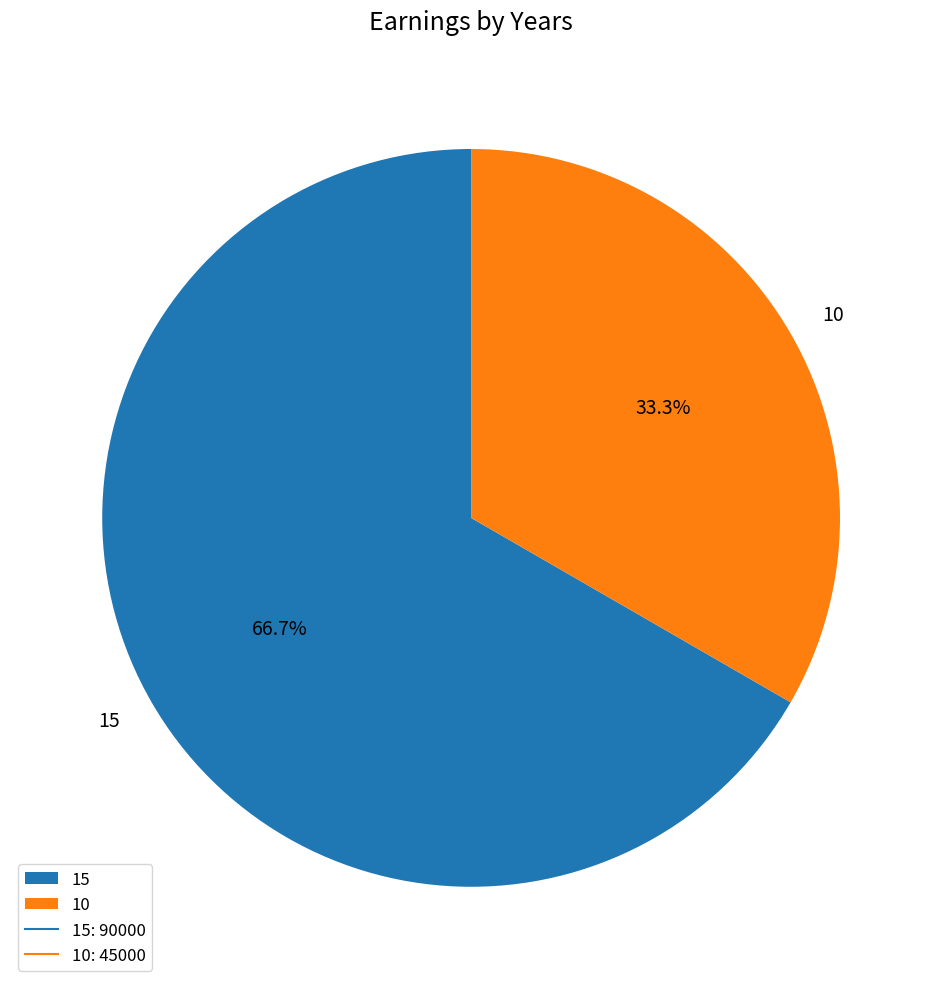

Count the number of slices in the pie.

2